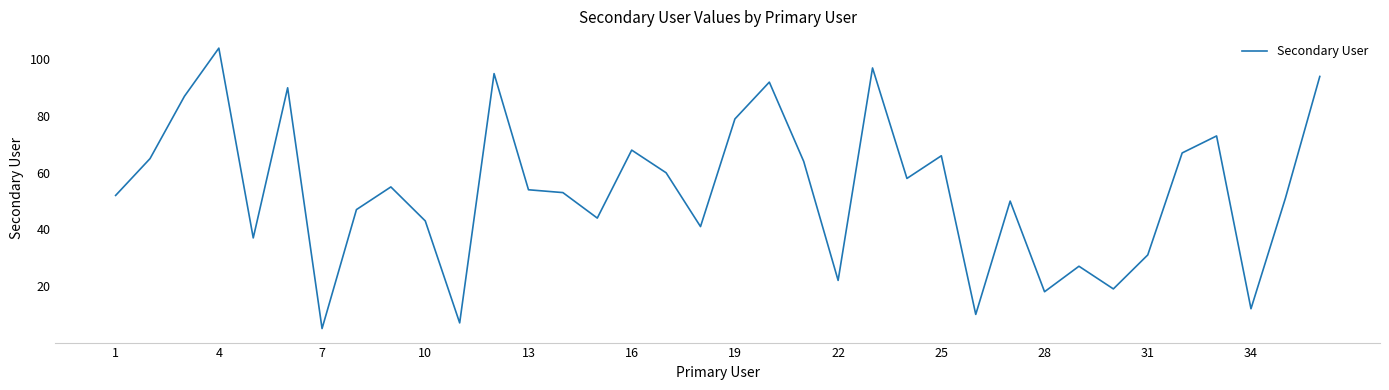

What is the maximum value shown in the chart?

104